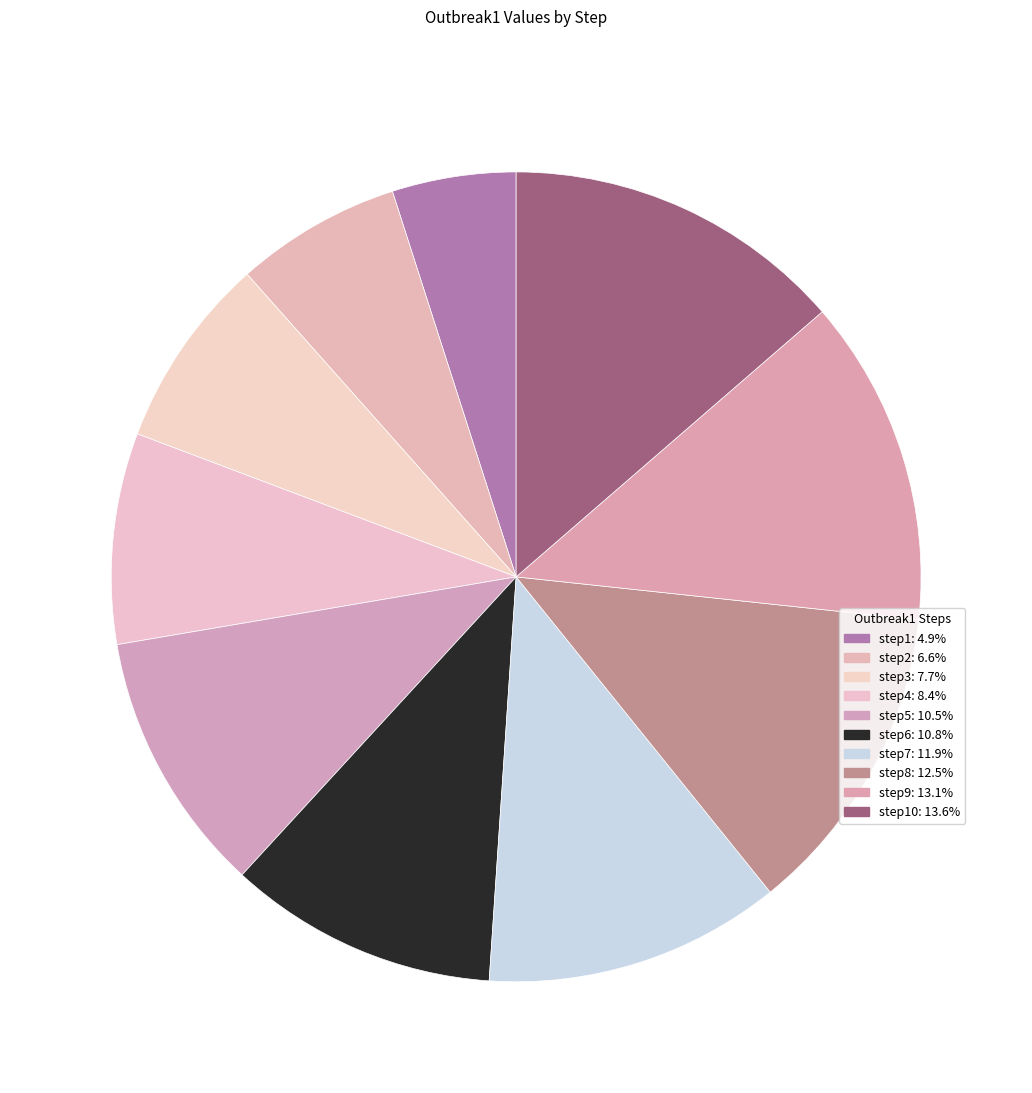

What is the largest slice in the pie chart?

step10